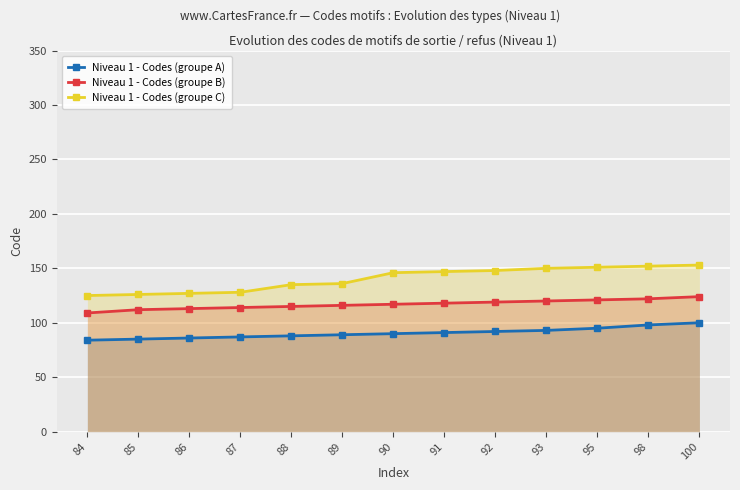

What is the sum of the Niveau 1 - Codes (groupe B) values at 89 and 84?

225